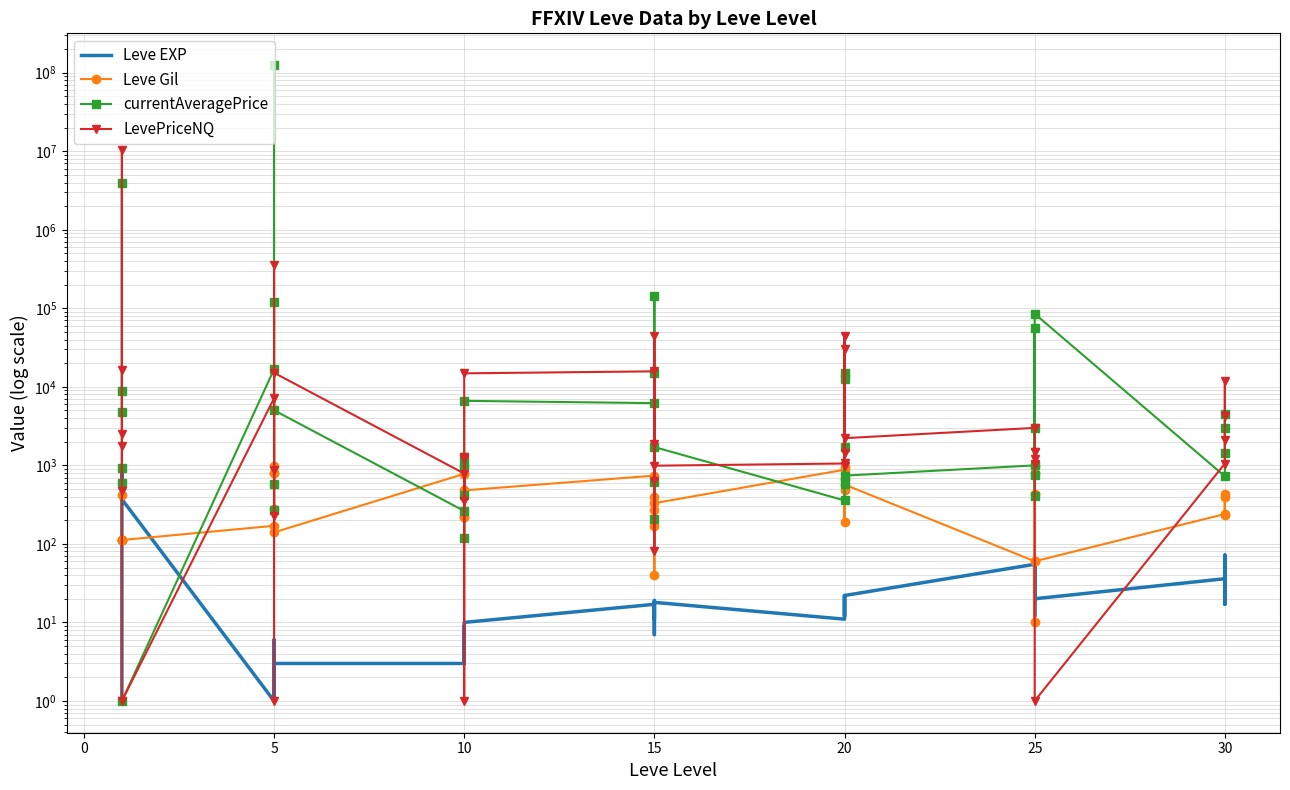

Count the number of categories in the chart.

40